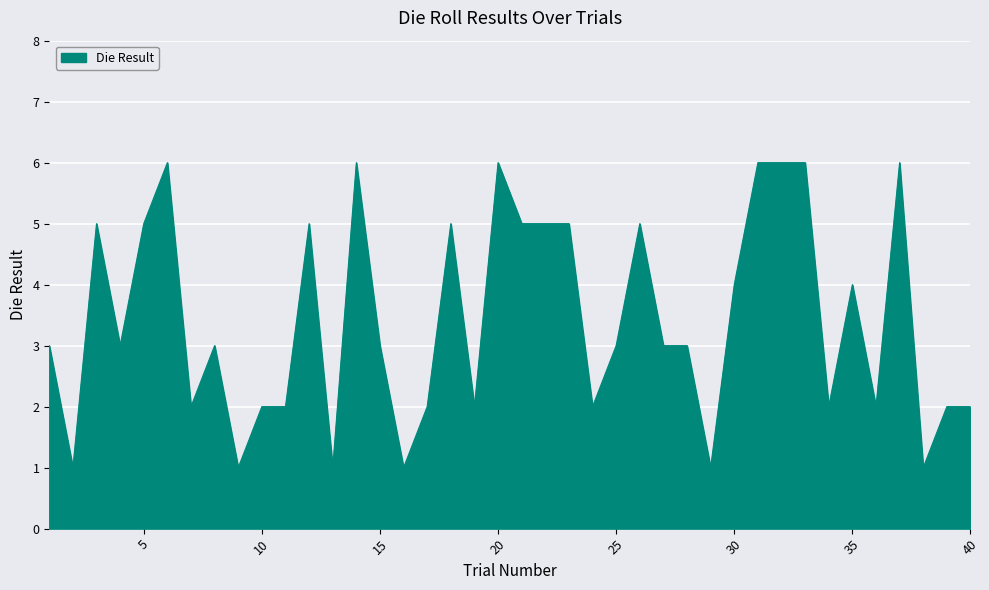

What is the difference between the second highest and minimum values?

5